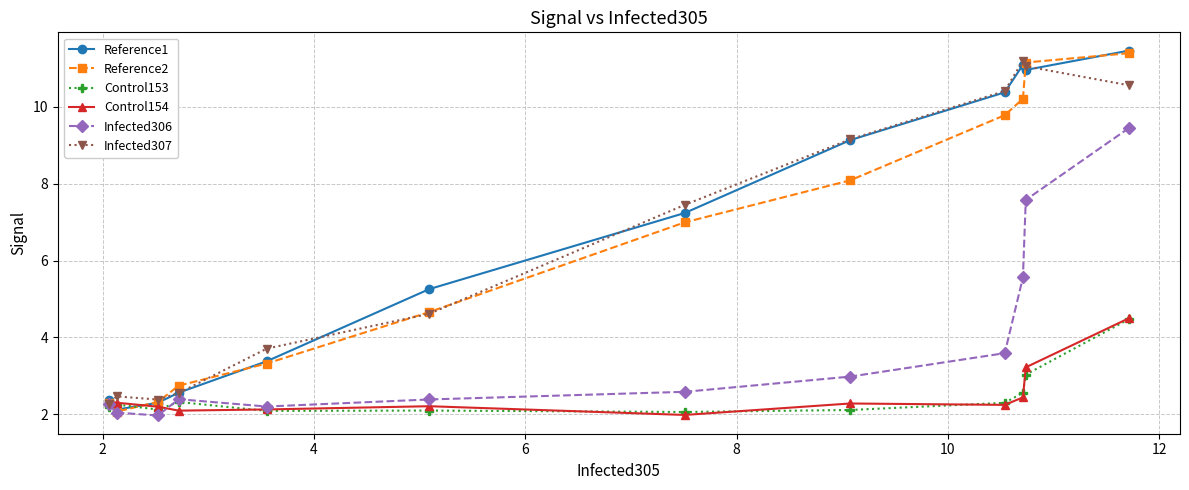

What is the value of the Reference2 point at the 7th from the left?

7.0